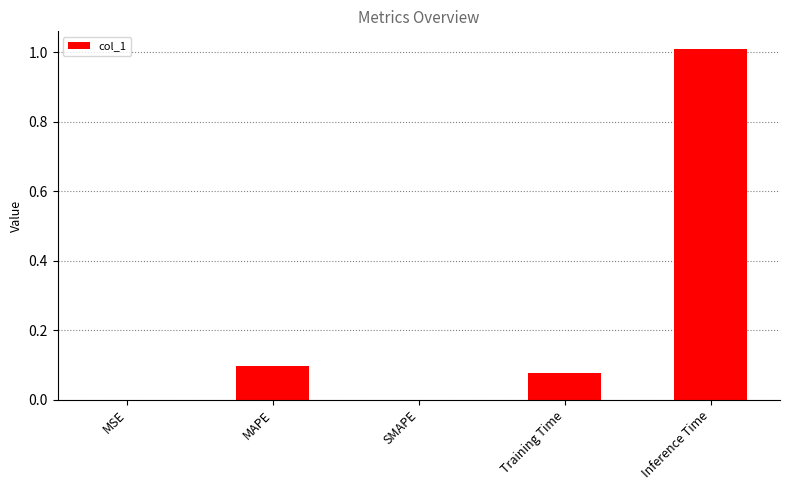

The value at Training Time is 0.1. True or false?

True